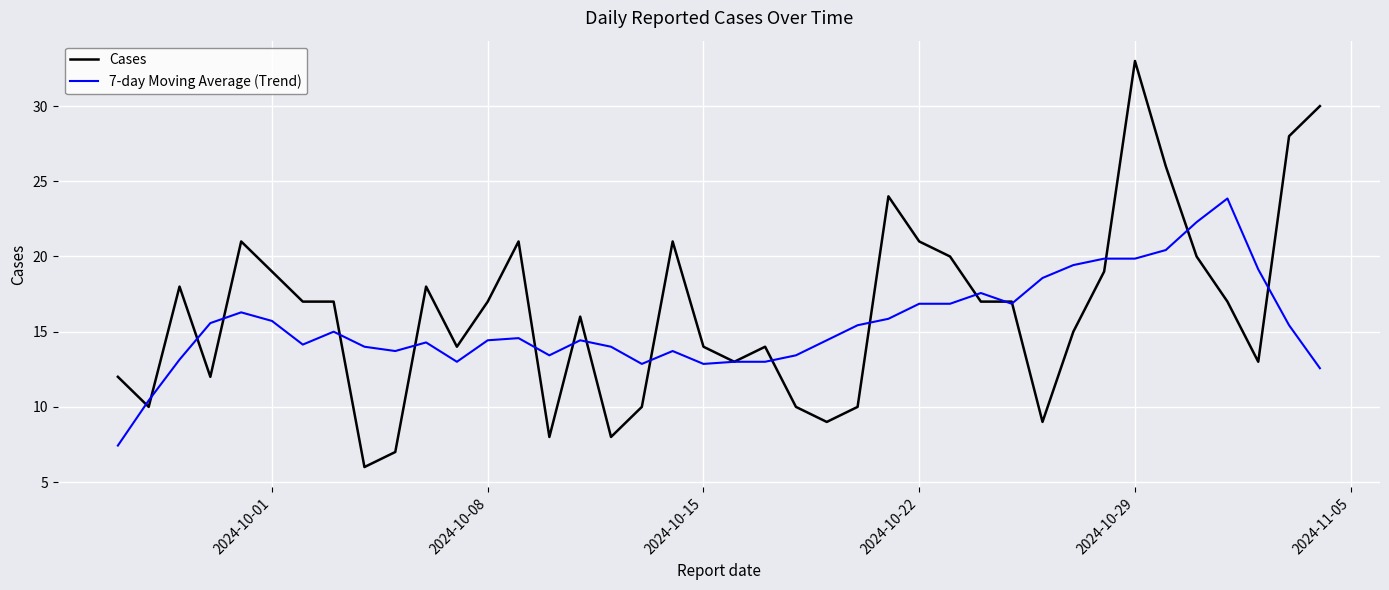

Which series has the largest total across all categories?

Cases